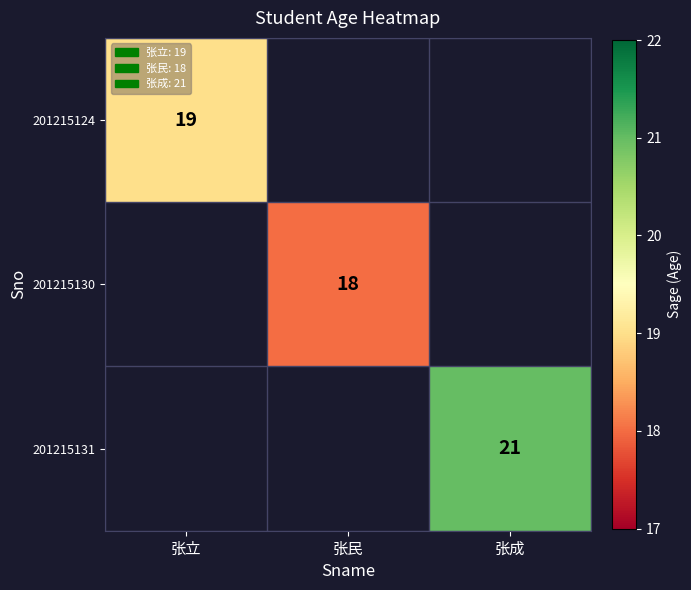

The value of 201215124 at 张立 is 19. True or false?

True